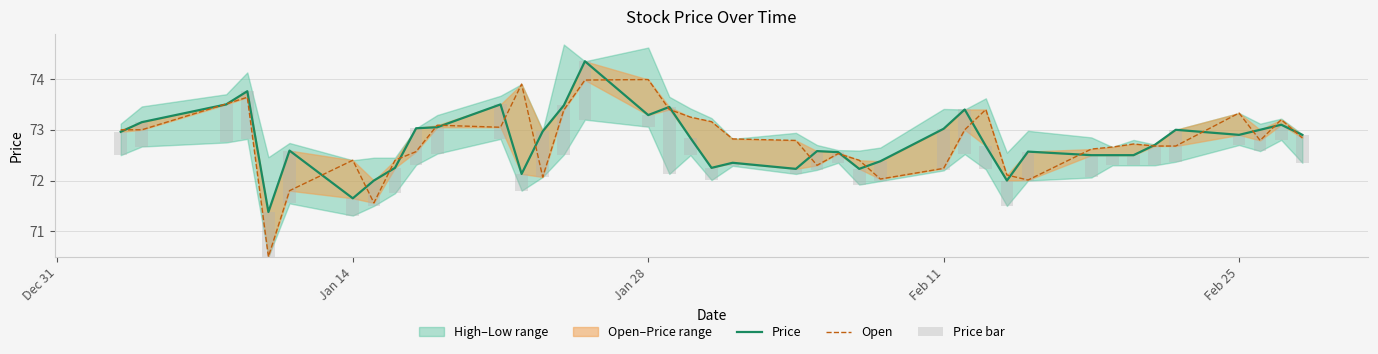

How many data points in Price are above 72?

36